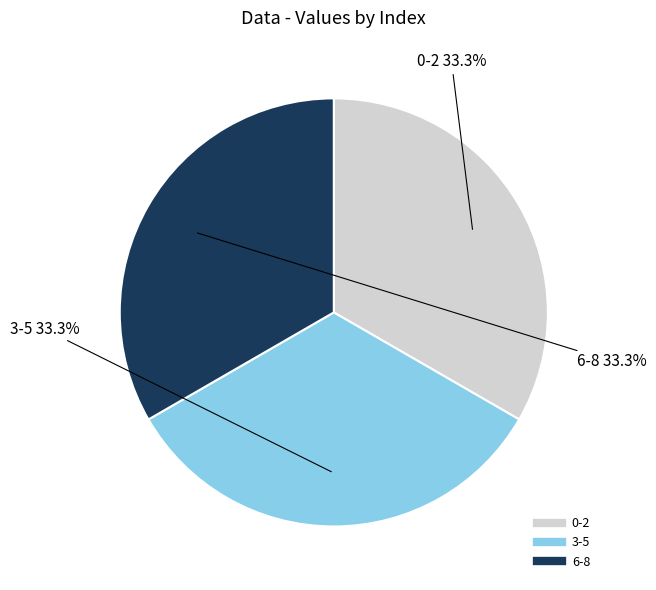

Is there a majority slice in this chart?

No